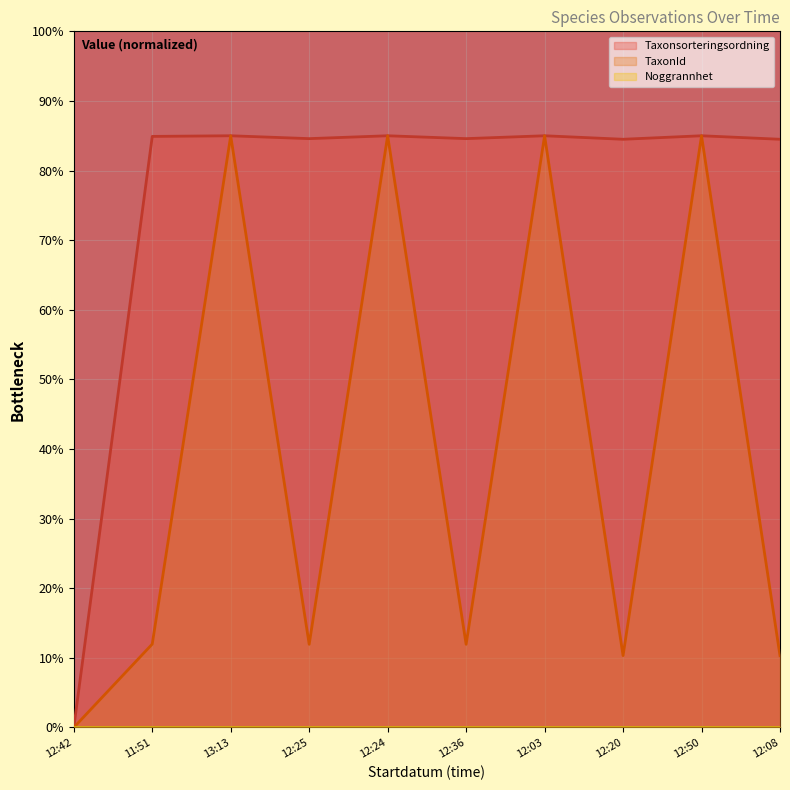

Where does the TaxonId series first go above 11?

11:51